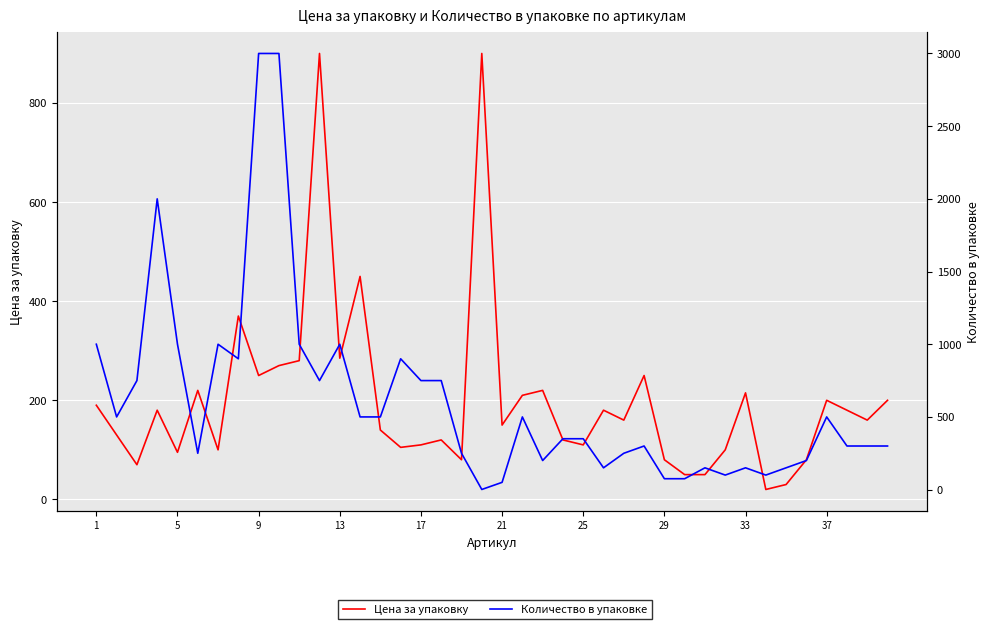

Reading left to right, what are all the values shown in this chart?

Цена за упаковку: 190	130	70	180	95	220	100	370	250	270	280	900	285	450	140	105	110	120	80	900	150	210	220	120	110	180	160	250	80	50	50	100	215	20	30	80	200	180	160	200
Количество в упаковке: 1000	500	750	2000	1000	250	1000	900	3000	3000	1000	750	1000	500	500	900	750	750	250	1	50	500	200	350	350	150	250	300	75	75	150	100	150	100	150	200	500	300	300	300